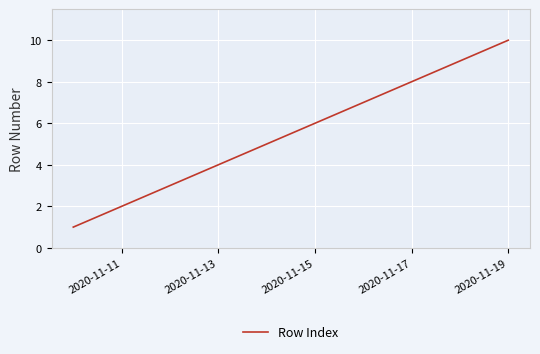

What is the greatest value displayed?

10